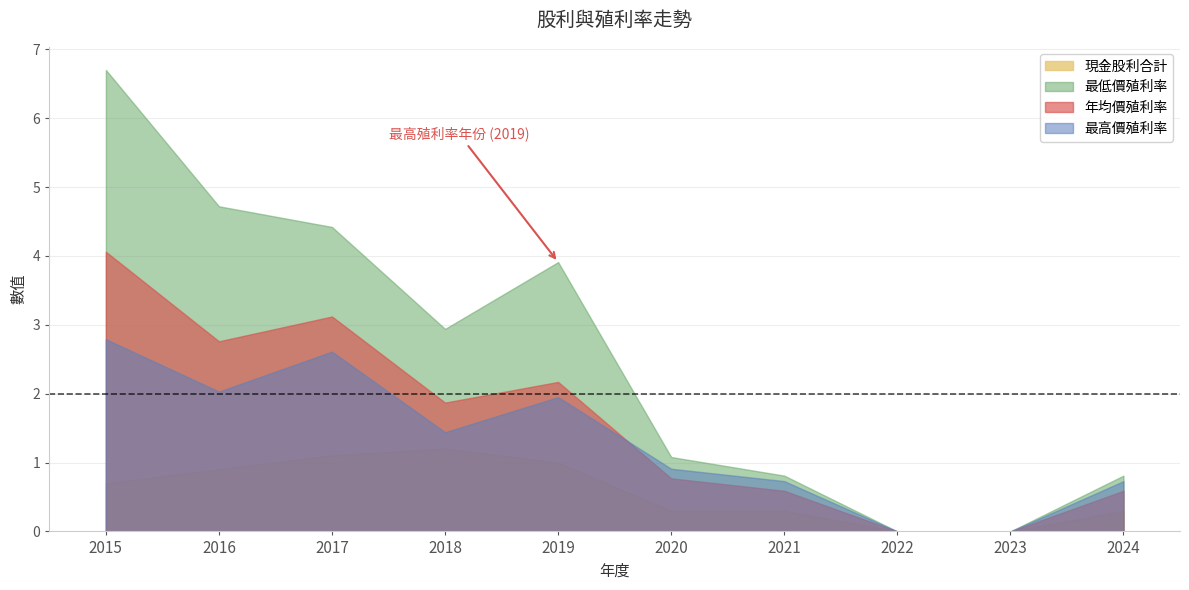

What is the average value of the 現金股利合計 series?

0.6